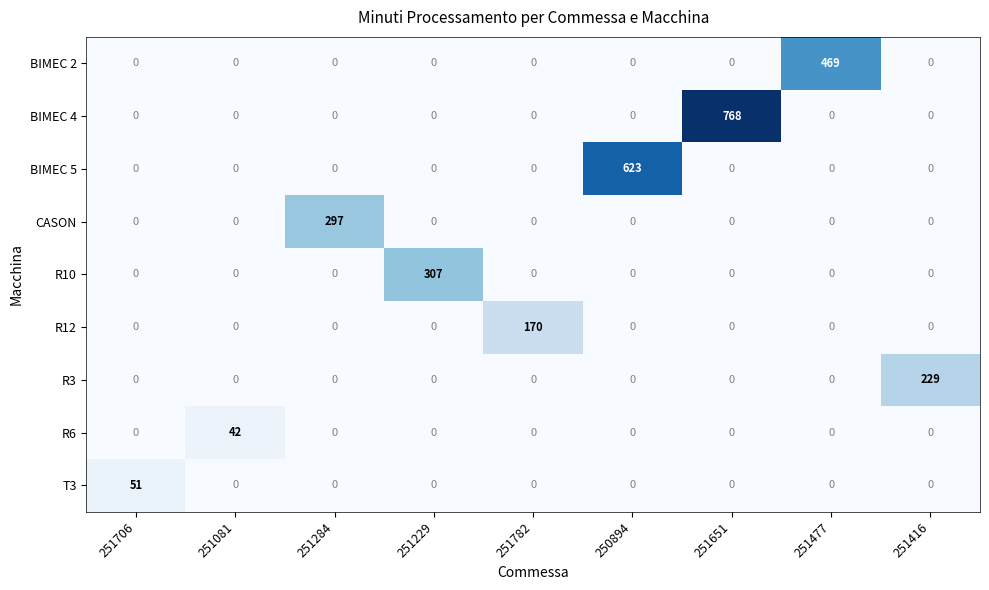

What is the difference between the maximum and minimum values in the R10 series?

307